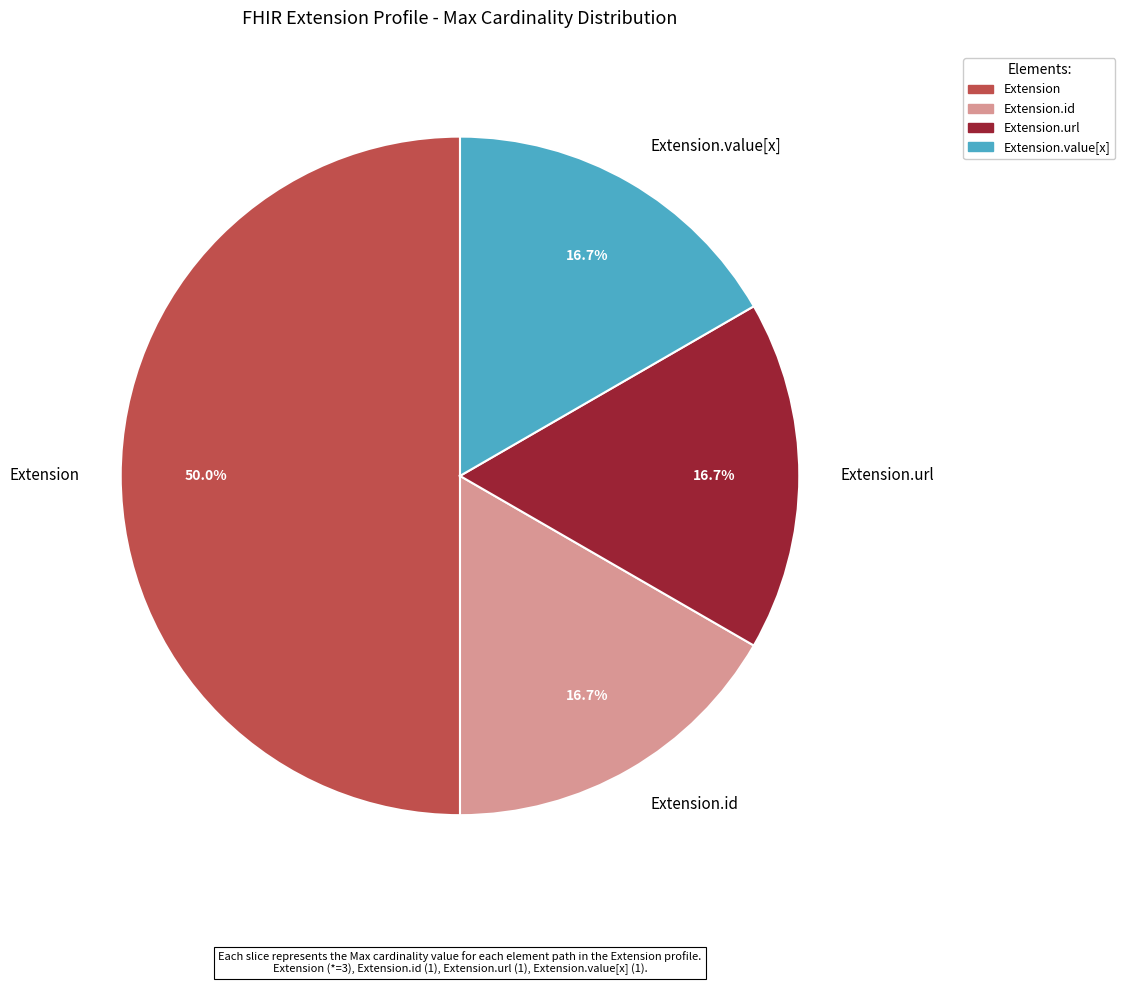

Approximately how many times larger is the value at Extension.value[x] compared to Extension.url?

1.0